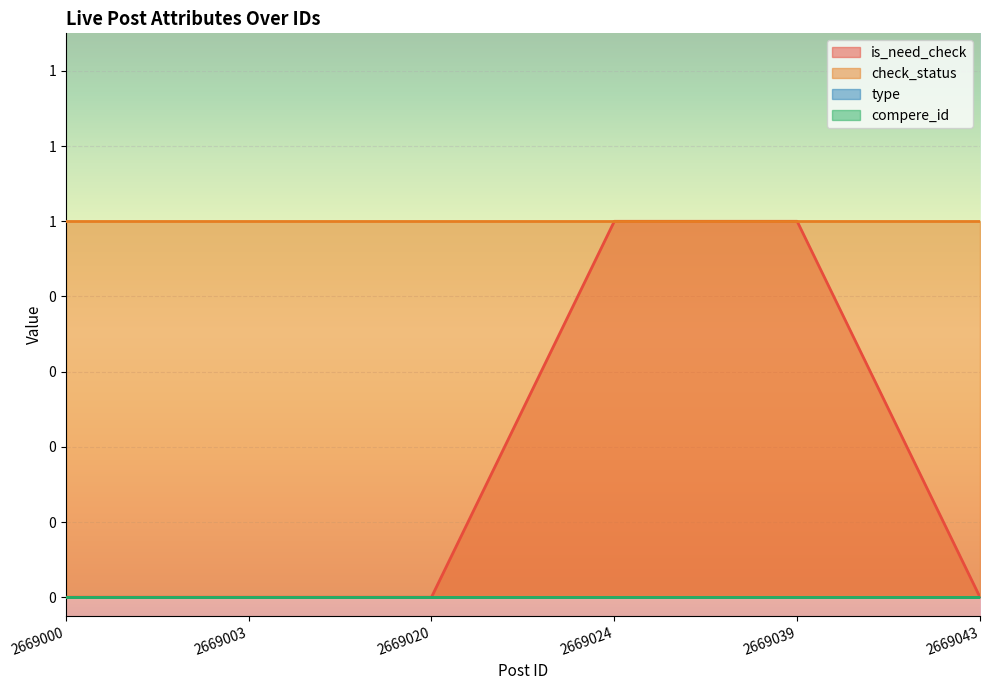

Which series has the largest total across all categories?

check_status